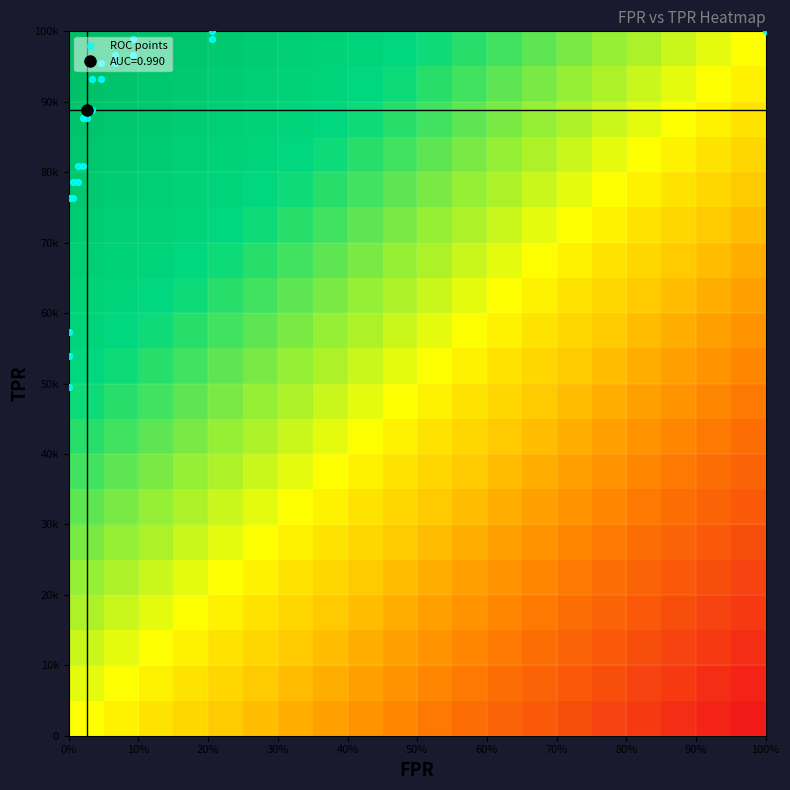

Which series has the largest total across all categories?

roc_auc